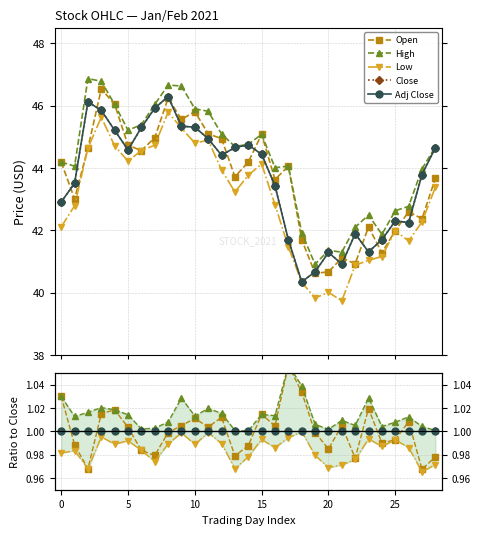

At how many categories does at least one series exceed 3?

29